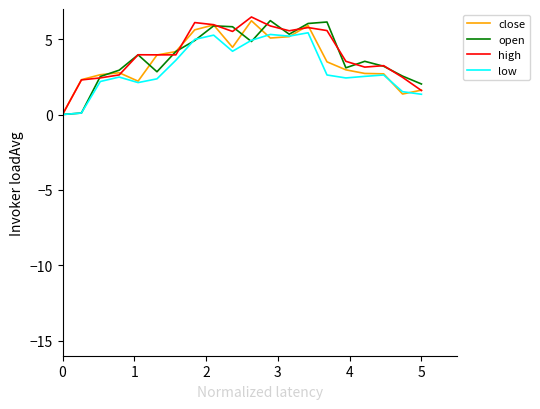

How many lines are shown in the chart?

4